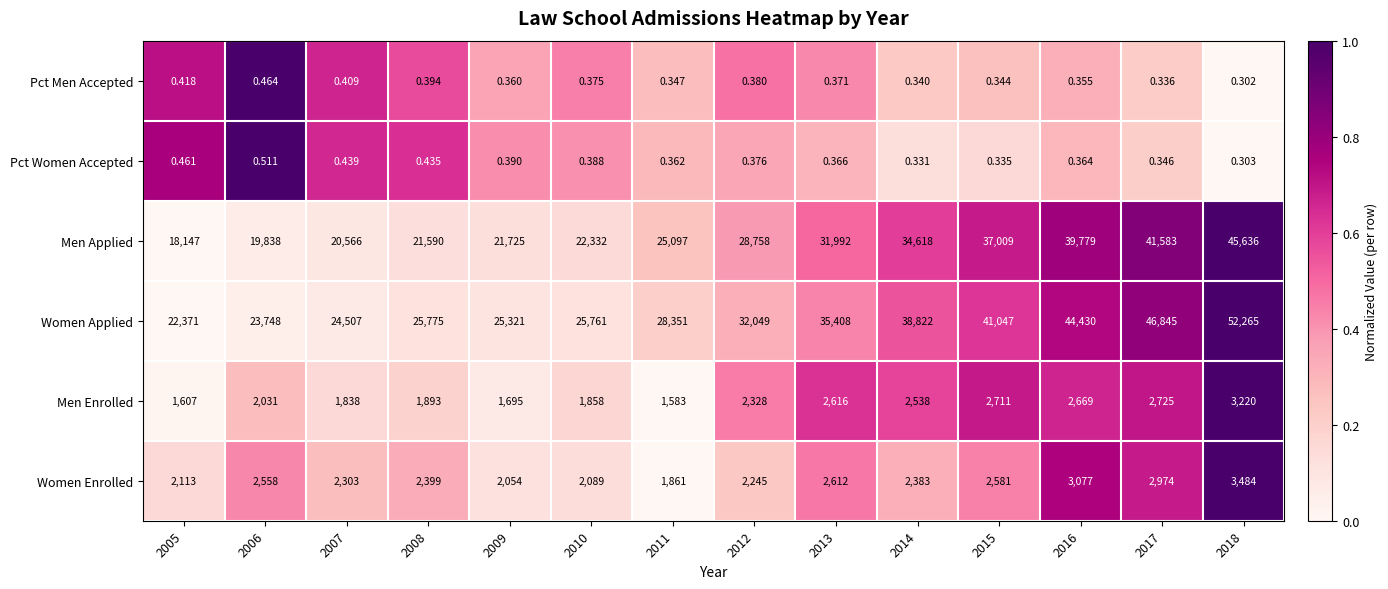

How many values in the Men Enrolled series are below 2328?

7